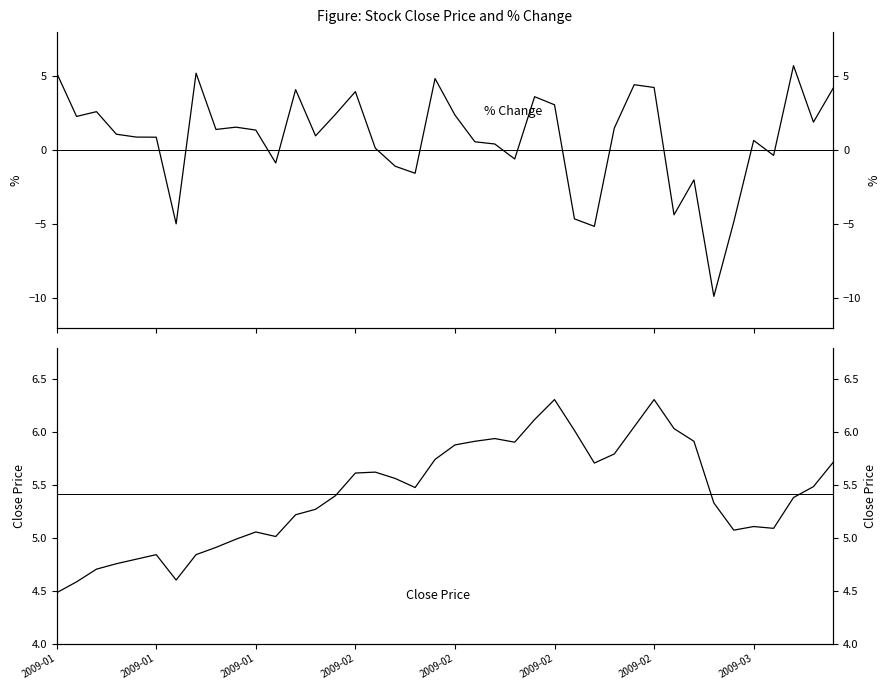

How many values in the pctChg series are below 1?

19